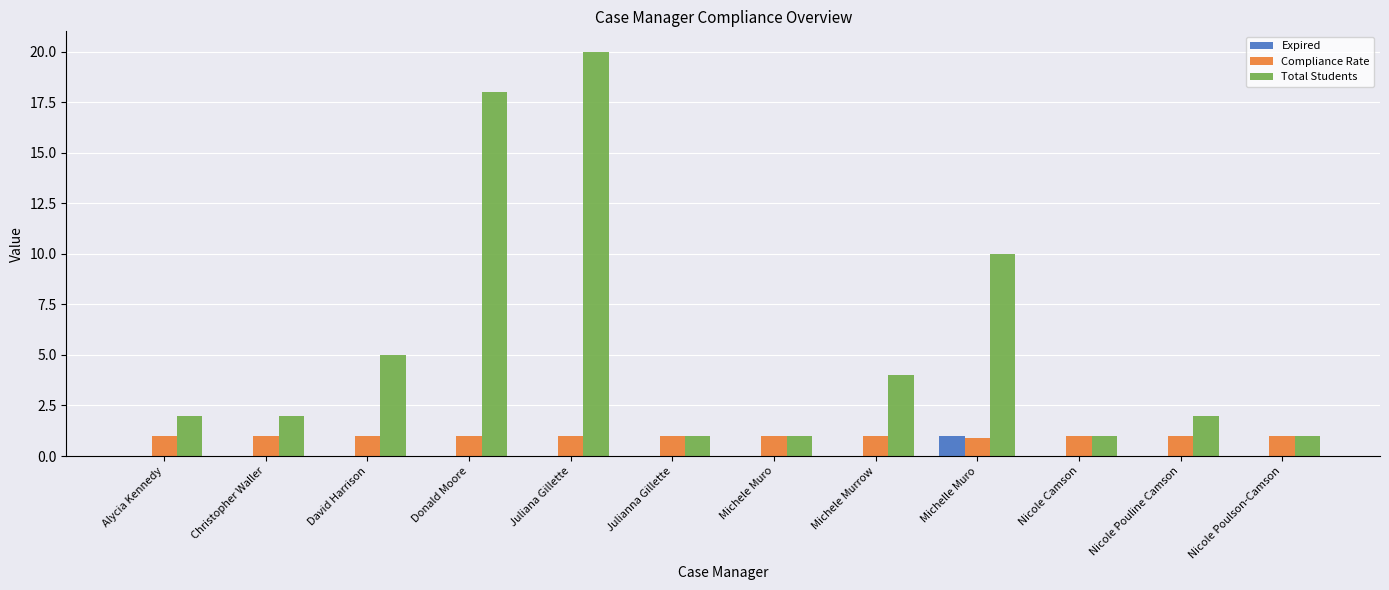

Is it true that Expired equals 0.0 at Michele Murrow?

True